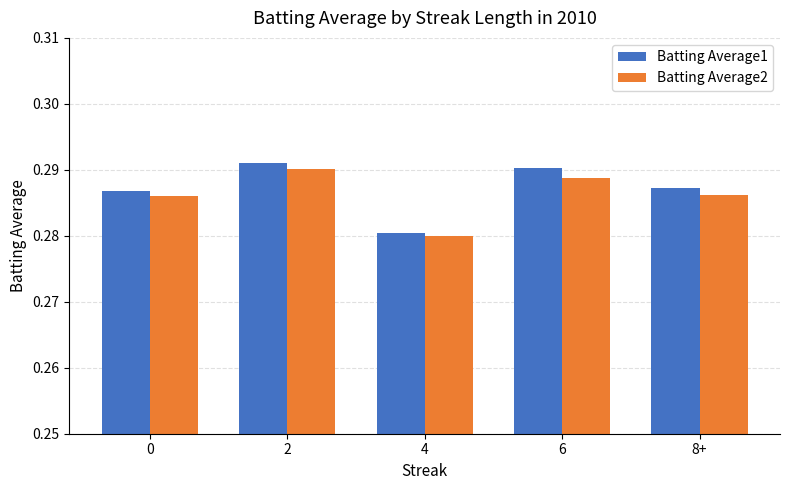

Count the Batting Average1 values in the range 0 to 1.

5